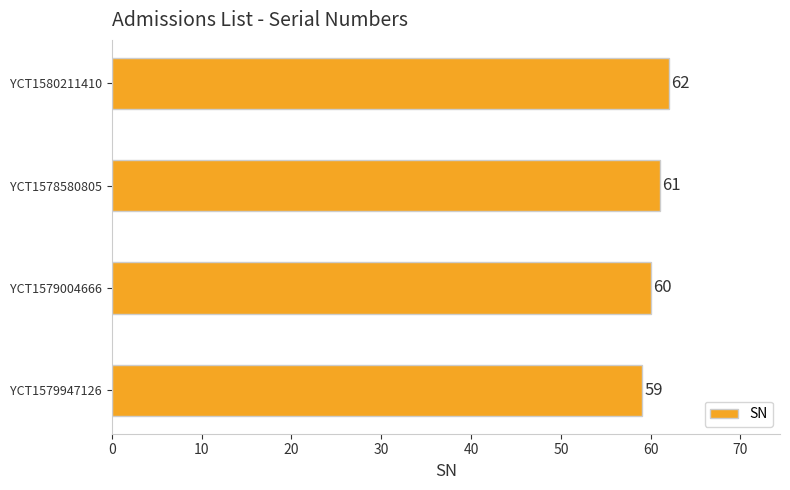

Reading bottom to top, what are all the values shown in this chart?

YCT1579947126=59	YCT1579004666=60	YCT1578580805=61	YCT1580211410=62